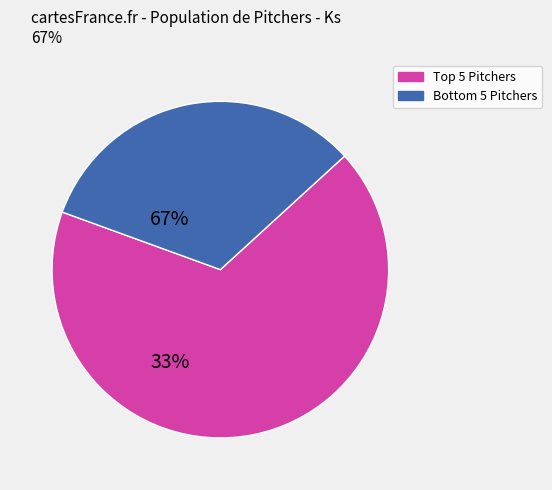

Is there a majority slice in this chart?

Yes